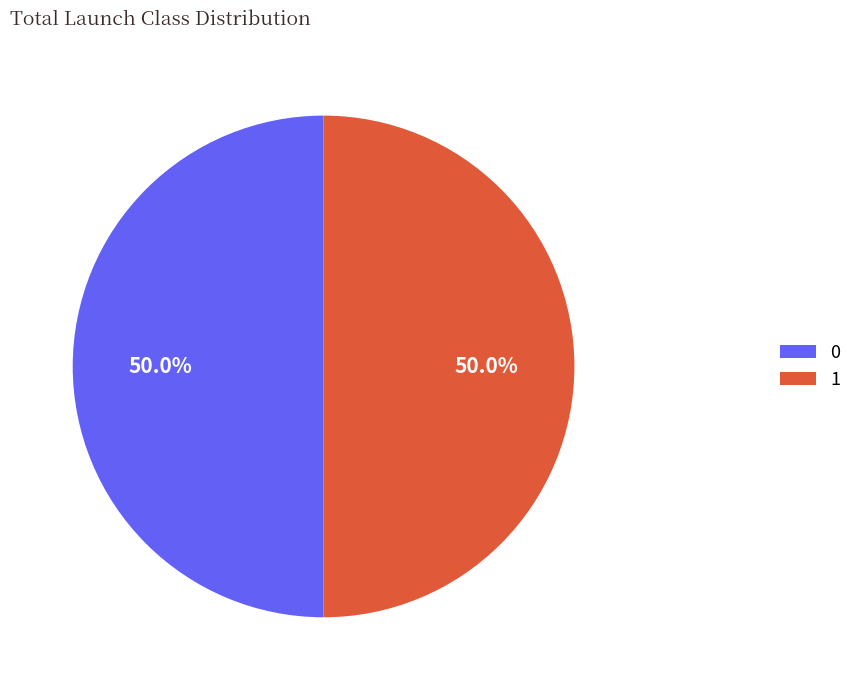

What portion of the pie excludes 0?

50.0%